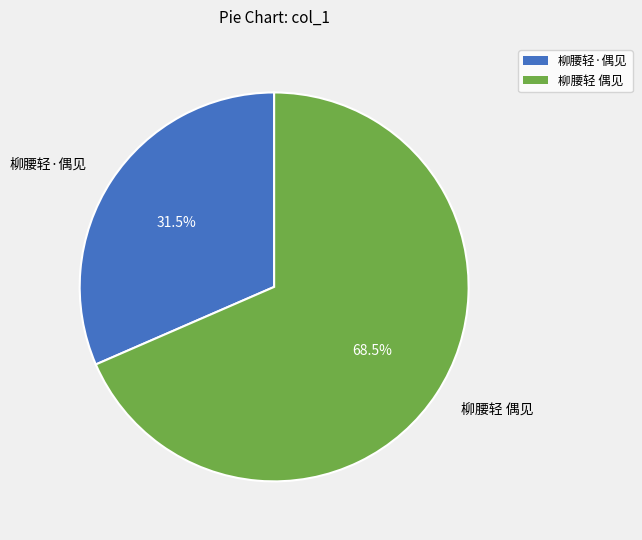

Approximately how many times larger is the value at 柳腰轻·偶见 compared to 柳腰轻 偶见?

0.5